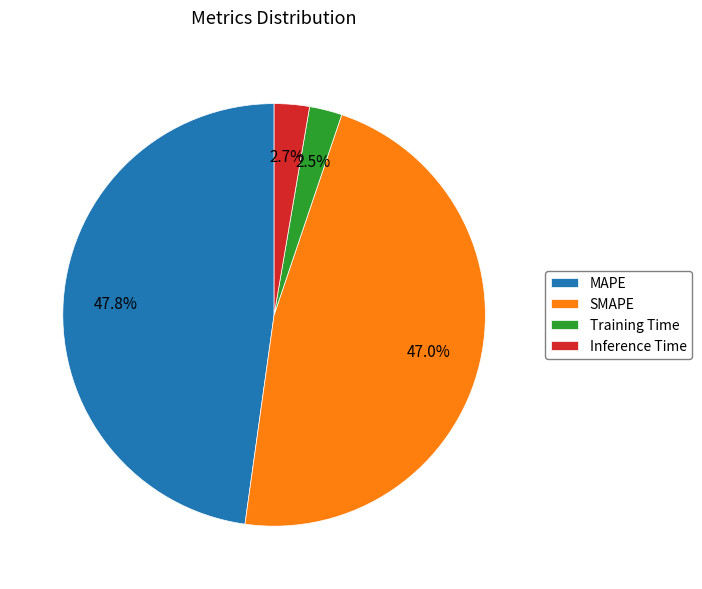

What percentage is the SMAPE slice, to the nearest percent?

47%